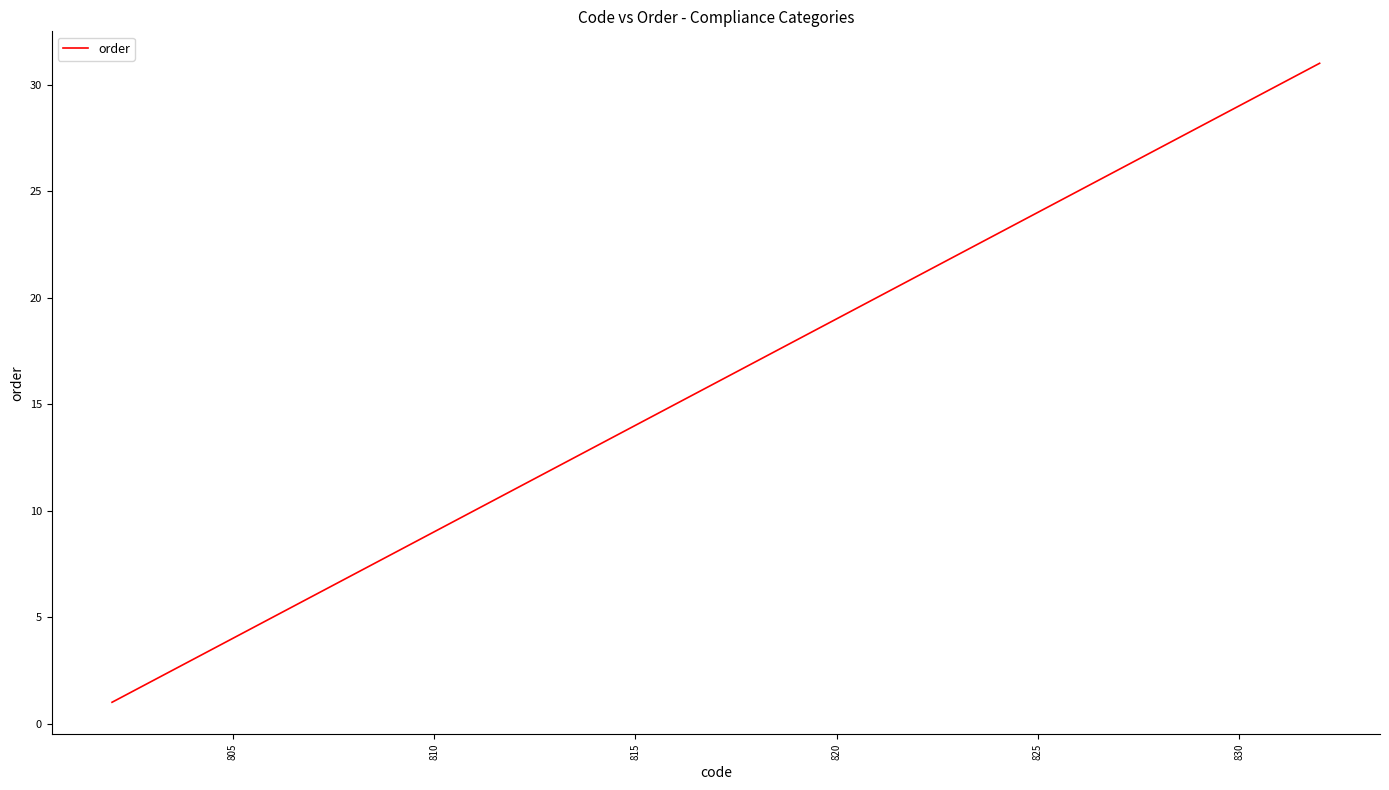

What is the average value?

16